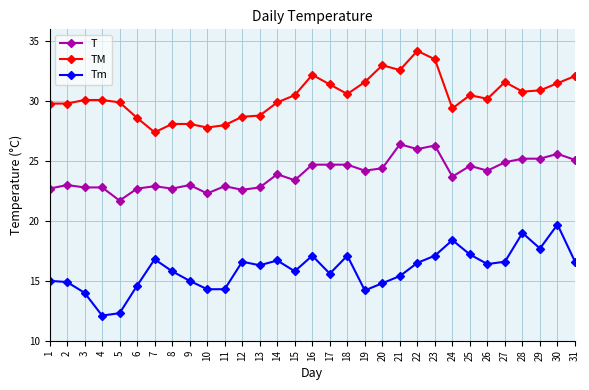

What is the difference between the highest and lowest values at 29?

13.2